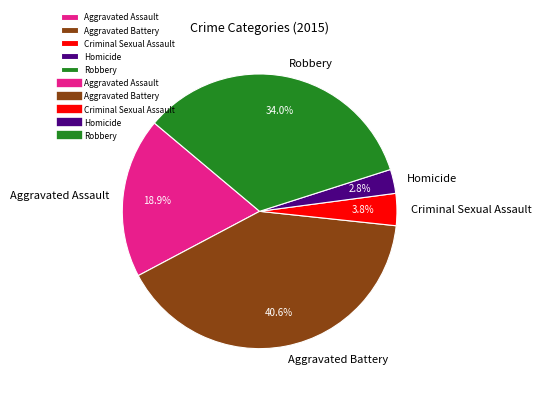

How many segments does this pie chart have?

5